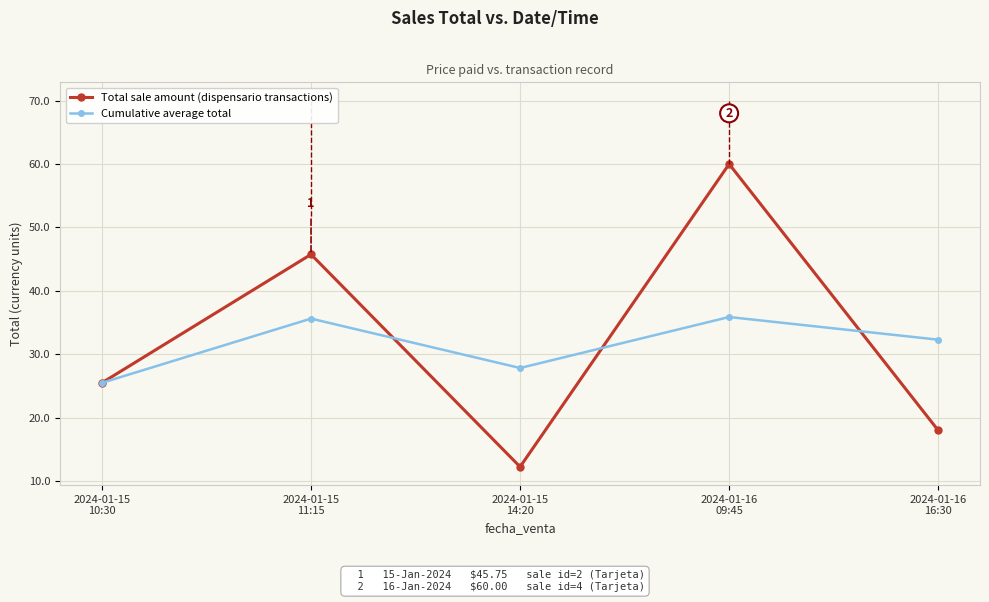

What position from the left is 2024-01-16
09:45?

4